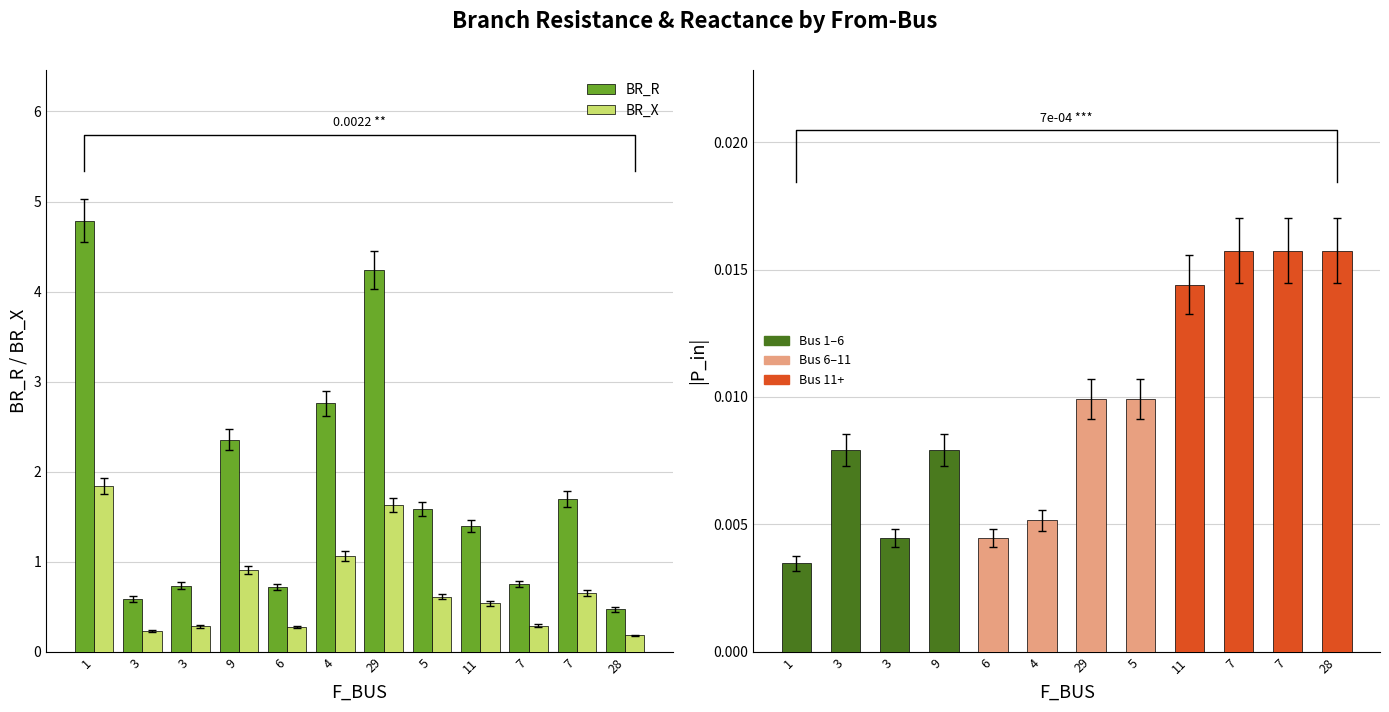

Reading right to left, transcribe all the data shown in this chart.

BR_R: 28=0.5	7=1.7	7=0.8	11=1.4	5=1.6	29=4.2	4=2.8	6=0.7	9=2.4	3=0.7	3=0.6	1=4.8
BR_X: 28=0.2	7=0.7	7=0.3	11=0.5	5=0.6	29=1.6	4=1.1	6=0.3	9=0.9	3=0.3	3=0.2	1=1.8
|P_in|: 28=0.0	7=0.0	7=0.0	11=0.0	5=0.0	29=0.0	4=0.0	6=0.0	9=0.0	3=0.0	3=0.0	1=0.0